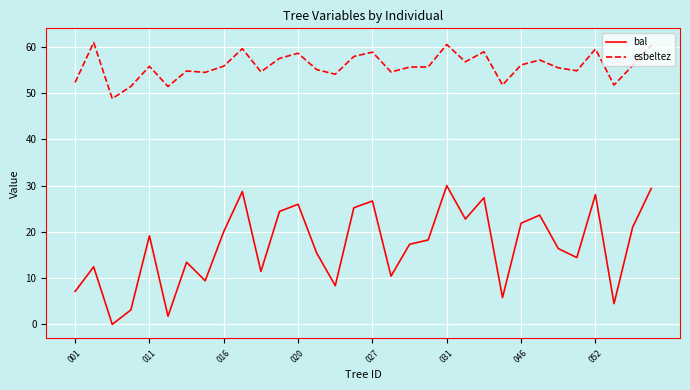

What is the lowest value of the esbeltez series?

48.8